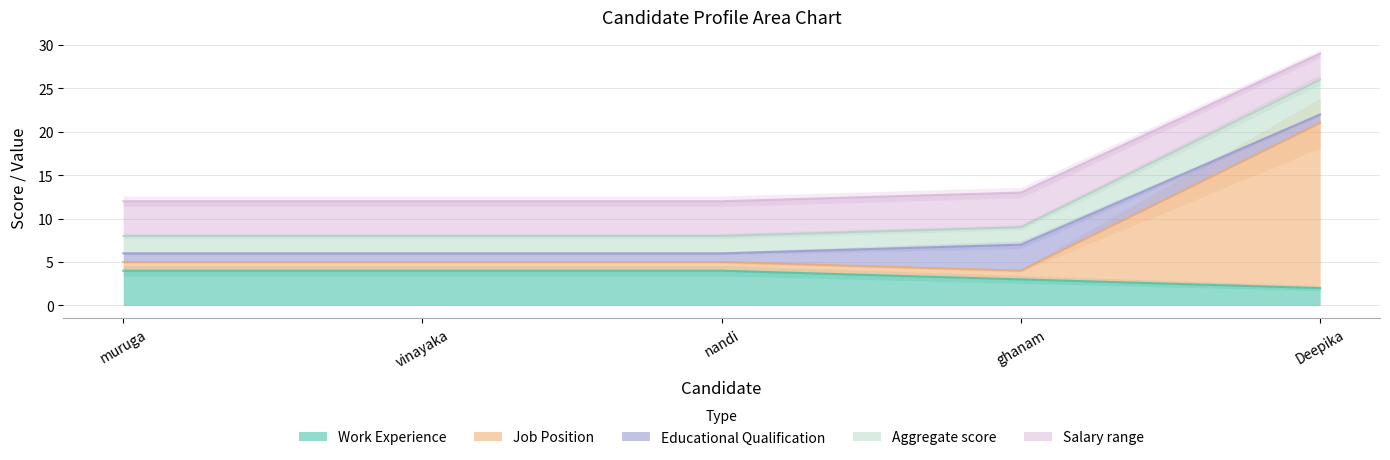

The value of Work Experience at nandi is 6. True or false?

False